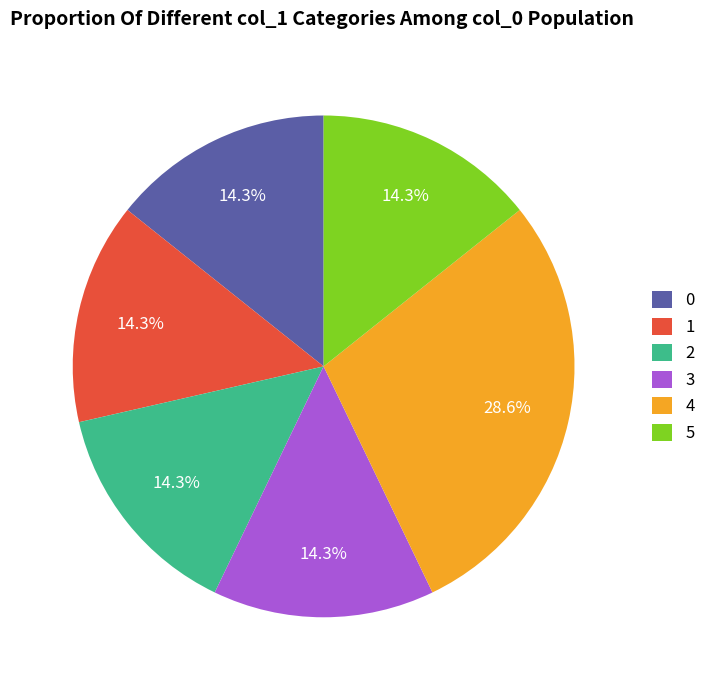

What is the ratio of the value at 2 to the value at 5?

1.0